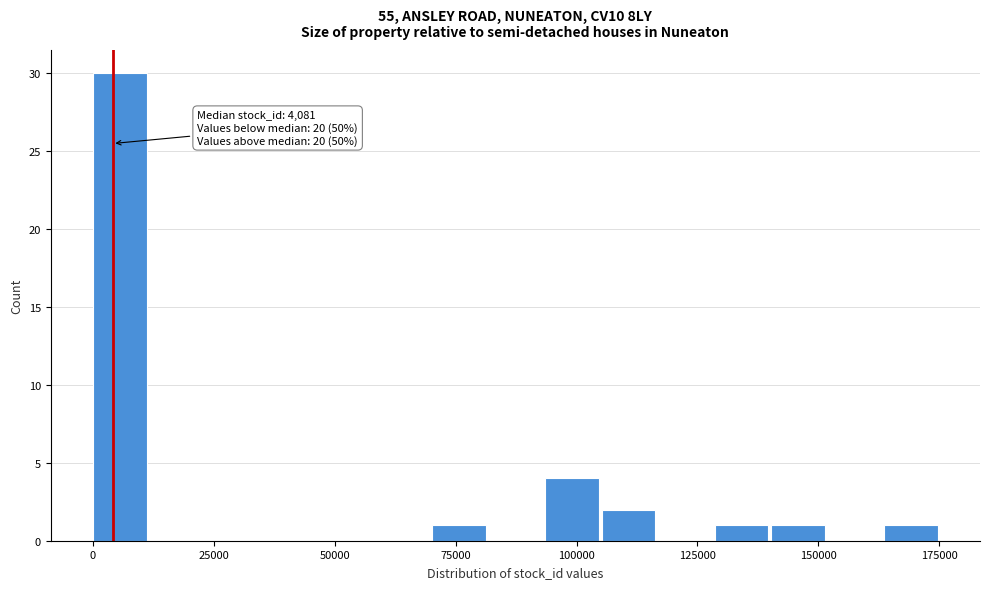

Read against the x-axis, roughly where is the centre of the tallest bar?

5000